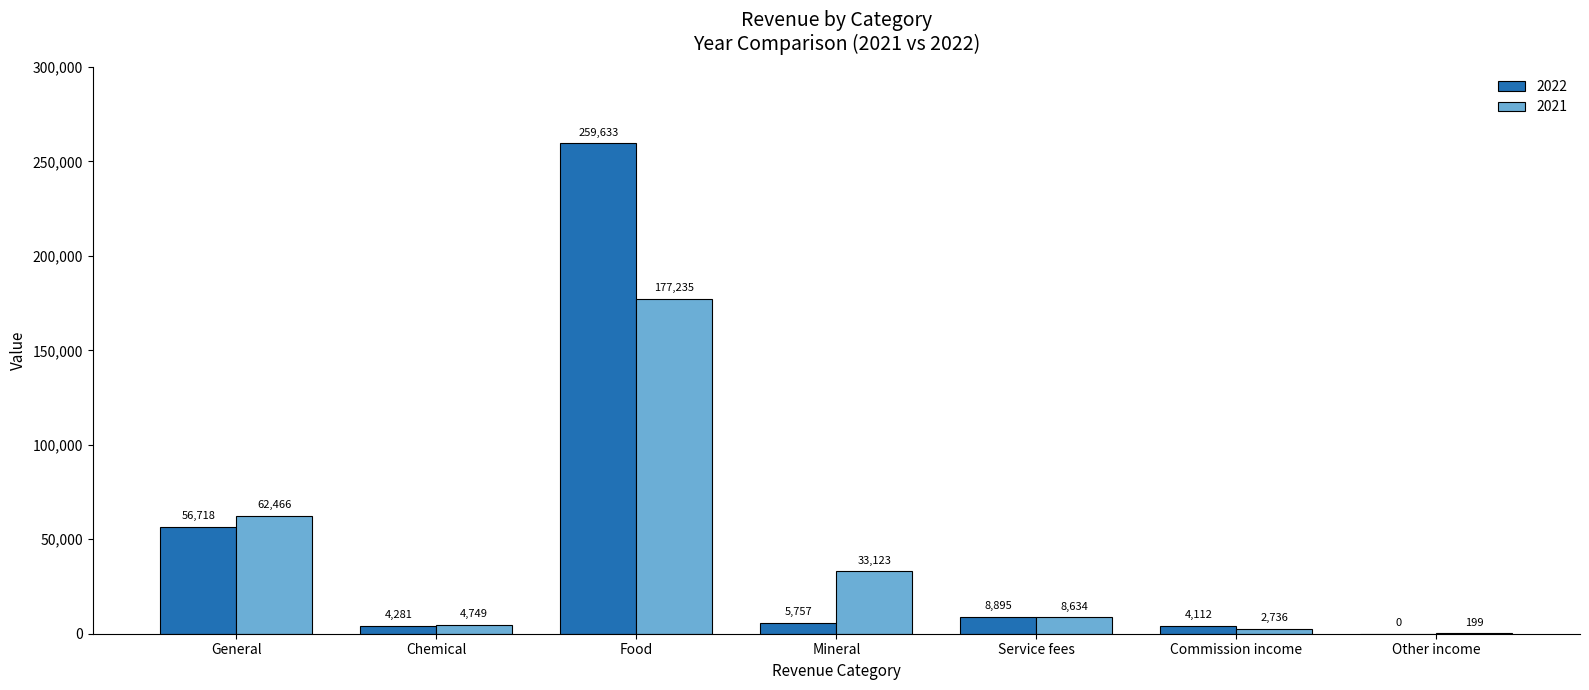

What is the spread (max minus min) of values at Chemical?

468